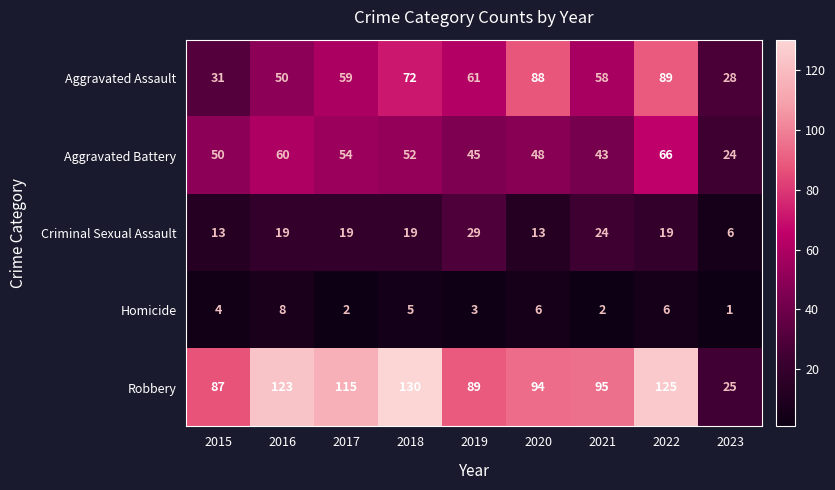

What value does the Aggravated Assault series have at 2021?

58